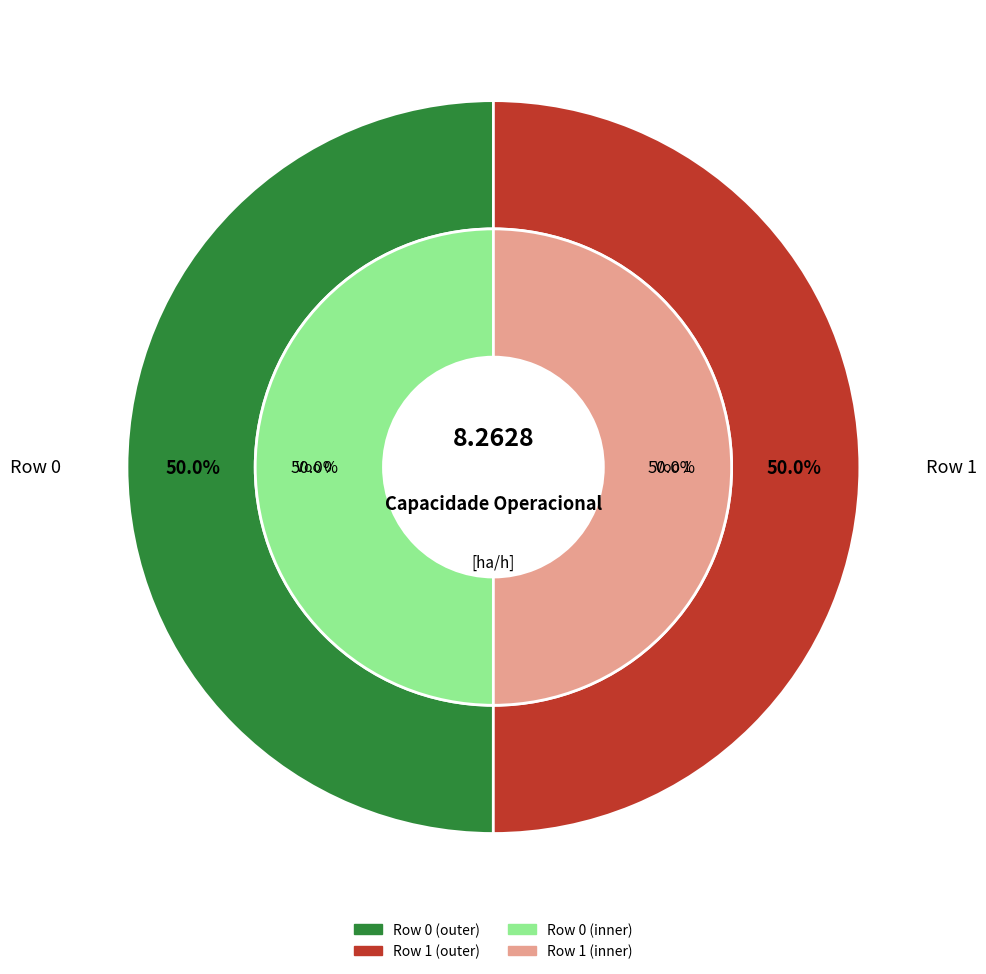

Rank the categories by value from lowest to highest.

Row 0, Row 1